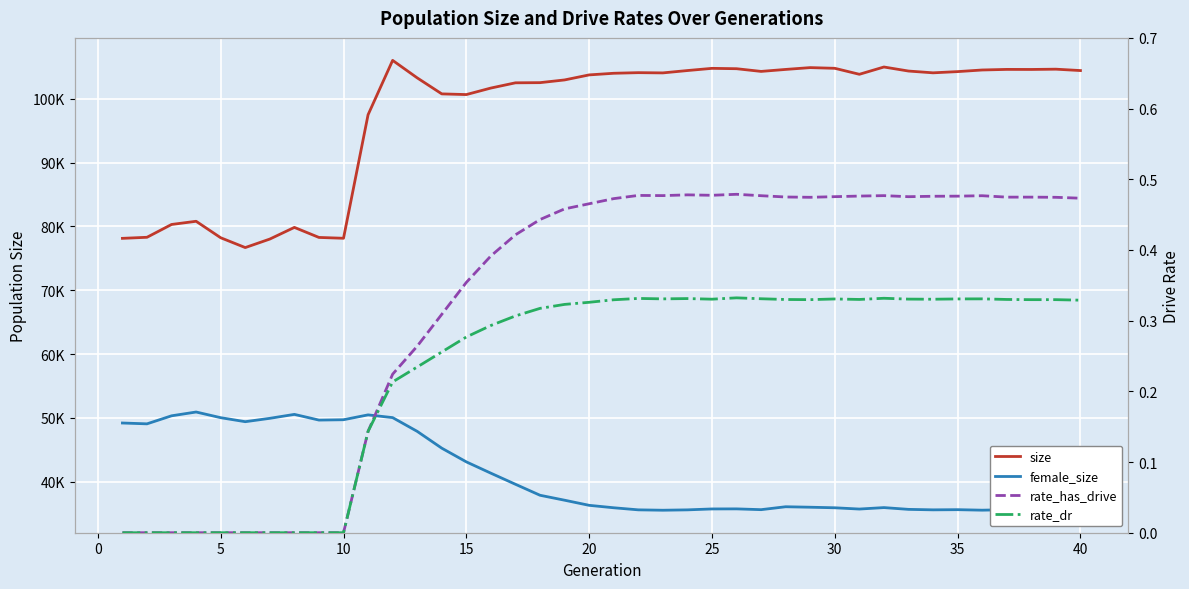

Which series changed the most between 30 and 35?

size